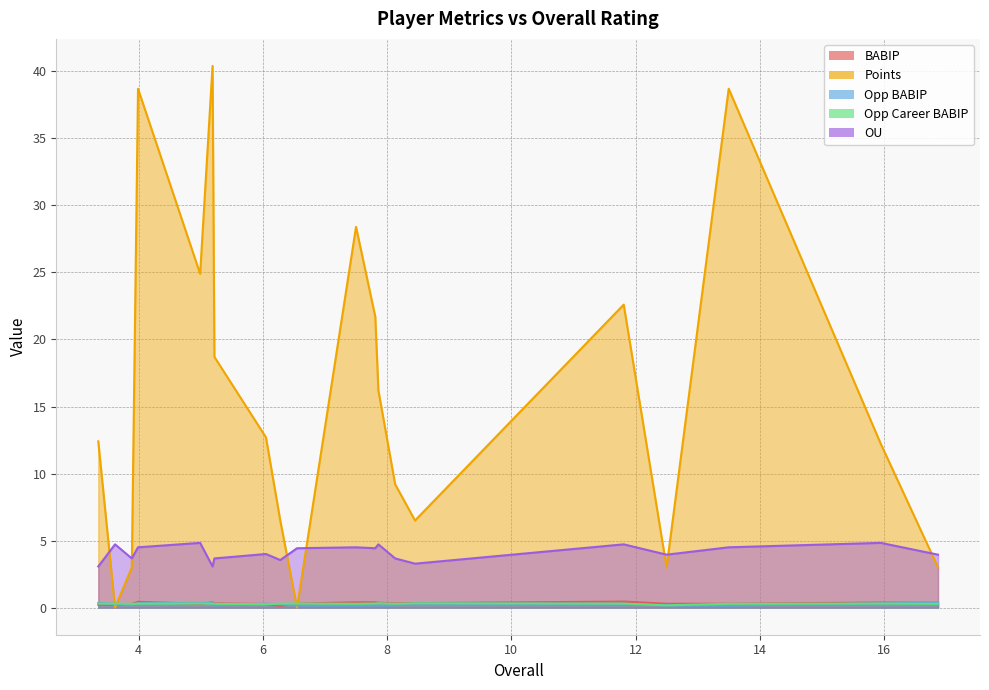

Rank the series at 6.05 from highest to lowest value.

Points, OU, Opp BABIP, BABIP, Opp Career BABIP